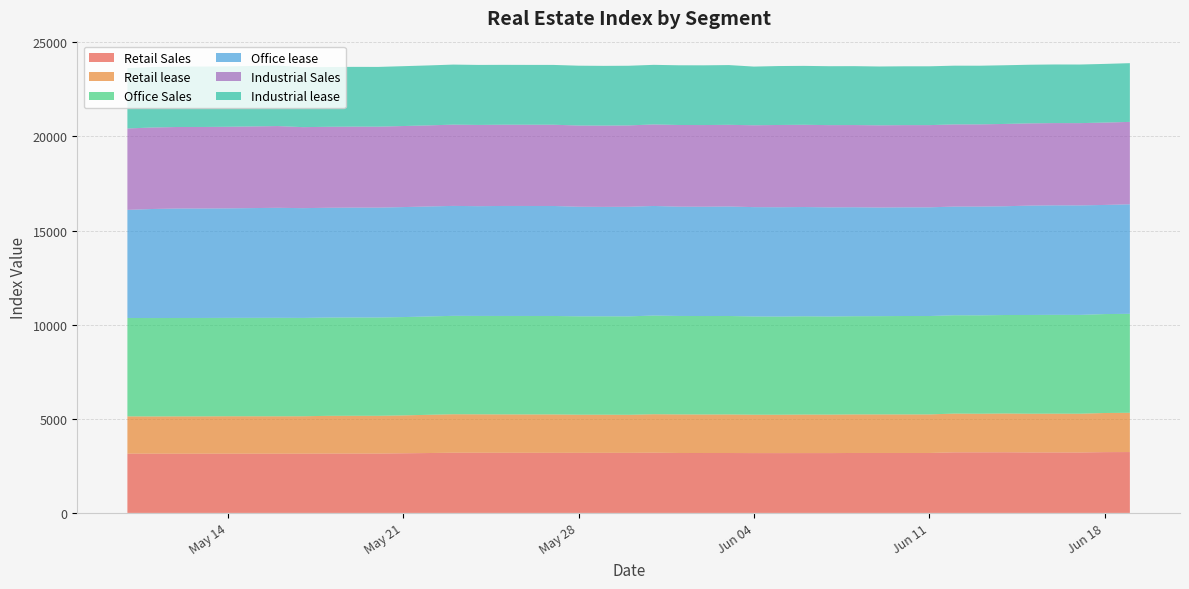

Reading left to right, transcribe all the data shown in this chart.

Retail Sales: 2024-05-10=3149	2024-05-11=3147	2024-05-12=3145	2024-05-13=3146	2024-05-14=3146	2024-05-16=3146	2024-05-17=3147	2024-05-18=3152	2024-05-19=3153	2024-05-20=3152	2024-05-21=3167	2024-05-22=3181	2024-05-23=3197	2024-05-24=3196	2024-05-25=3194	2024-05-26=3193	2024-05-27=3192	2024-05-28=3191	2024-05-29=3192	2024-05-30=3190	2024-05-31=3198	2024-06-01=3183	2024-06-02=3182	2024-06-03=3182	2024-06-04=3178	2024-06-05=3177	2024-06-06=3178	2024-06-07=3178	2024-06-08=3184	2024-06-09=3184	2024-06-10=3184	2024-06-11=3184	2024-06-12=3218	2024-06-13=3218	2024-06-14=3221	2024-06-15=3212	2024-06-16=3213	2024-06-17=3210	2024-06-18=3229	2024-06-19=3233
Retail lease: 2024-05-10=1980	2024-05-11=1978	2024-05-12=1983	2024-05-13=1983	2024-05-14=1989	2024-05-16=1987	2024-05-17=1988	2024-05-18=2005	2024-05-19=2007	2024-05-20=2007	2024-05-21=2013	2024-05-22=2031	2024-05-23=2045	2024-05-24=2042	2024-05-25=2040	2024-05-26=2039	2024-05-27=2040	2024-05-28=2027	2024-05-29=2026	2024-05-30=2022	2024-05-31=2045	2024-06-01=2050	2024-06-02=2047	2024-06-03=2049	2024-06-04=2039	2024-06-05=2039	2024-06-06=2047	2024-06-07=2044	2024-06-08=2049	2024-06-09=2049	2024-06-10=2049	2024-06-11=2049	2024-06-12=2059	2024-06-13=2051	2024-06-14=2061	2024-06-15=2058	2024-06-16=2060	2024-06-17=2060	2024-06-18=2079	2024-06-19=2086
Office Sales: 2024-05-10=5227	2024-05-11=5227	2024-05-12=5227	2024-05-13=5227	2024-05-14=5226	2024-05-16=5231	2024-05-17=5224	2024-05-18=5222	2024-05-19=5222	2024-05-20=5222	2024-05-21=5223	2024-05-22=5224	2024-05-23=5227	2024-05-24=5226	2024-05-25=5229	2024-05-26=5230	2024-05-27=5230	2024-05-28=5226	2024-05-29=5226	2024-05-30=5229	2024-05-31=5241	2024-06-01=5230	2024-06-02=5230	2024-06-03=5230	2024-06-04=5219	2024-06-05=5214	2024-06-06=5220	2024-06-07=5211	2024-06-08=5216	2024-06-09=5220	2024-06-10=5227	2024-06-11=5226	2024-06-12=5224	2024-06-13=5227	2024-06-14=5231	2024-06-15=5245	2024-06-16=5249	2024-06-17=5249	2024-06-18=5255	2024-06-19=5257
Office lease: 2024-05-10=5742	2024-05-11=5793	2024-05-12=5815	2024-05-13=5815	2024-05-14=5817	2024-05-16=5844	2024-05-17=5831	2024-05-18=5831	2024-05-19=5837	2024-05-20=5837	2024-05-21=5843	2024-05-22=5843	2024-05-23=5840	2024-05-24=5831	2024-05-25=5843	2024-05-26=5843	2024-05-27=5843	2024-05-28=5821	2024-05-29=5813	2024-05-30=5822	2024-05-31=5822	2024-06-01=5806	2024-06-02=5807	2024-06-03=5817	2024-06-04=5808	2024-06-05=5809	2024-06-06=5804	2024-06-07=5799	2024-06-08=5789	2024-06-09=5770	2024-06-10=5773	2024-06-11=5774	2024-06-12=5773	2024-06-13=5778	2024-06-14=5777	2024-06-15=5810	2024-06-16=5817	2024-06-17=5817	2024-06-18=5797	2024-06-19=5819
Industrial Sales: 2024-05-10=4324	2024-05-11=4329	2024-05-12=4331	2024-05-13=4331	2024-05-14=4334	2024-05-16=4342	2024-05-17=4303	2024-05-18=4301	2024-05-19=4301	2024-05-20=4300	2024-05-21=4306	2024-05-22=4307	2024-05-23=4317	2024-05-24=4315	2024-05-25=4316	2024-05-26=4316	2024-05-27=4316	2024-05-28=4314	2024-05-29=4319	2024-05-30=4321	2024-05-31=4331	2024-06-01=4338	2024-06-02=4338	2024-06-03=4338	2024-06-04=4349	2024-06-05=4369	2024-06-06=4369	2024-06-07=4368	2024-06-08=4366	2024-06-09=4367	2024-06-10=4367	2024-06-11=4367	2024-06-12=4365	2024-06-13=4366	2024-06-14=4373	2024-06-15=4369	2024-06-16=4370	2024-06-17=4370	2024-06-18=4376	2024-06-19=4377
Industrial lease: 2024-05-10=3209	2024-05-11=3213	2024-05-12=3210	2024-05-13=3210	2024-05-14=3210	2024-05-16=3214	2024-05-17=3185	2024-05-18=3175	2024-05-19=3175	2024-05-20=3174	2024-05-21=3179	2024-05-22=3185	2024-05-23=3190	2024-05-24=3188	2024-05-25=3180	2024-05-26=3178	2024-05-27=3177	2024-05-28=3178	2024-05-29=3172	2024-05-30=3170	2024-05-31=3165	2024-06-01=3172	2024-06-02=3173	2024-06-03=3174	2024-06-04=3117	2024-06-05=3131	2024-06-06=3129	2024-06-07=3130	2024-06-08=3129	2024-06-09=3125	2024-06-10=3125	2024-06-11=3125	2024-06-12=3119	2024-06-13=3116	2024-06-14=3117	2024-06-15=3114	2024-06-16=3113	2024-06-17=3113	2024-06-18=3116	2024-06-19=3120